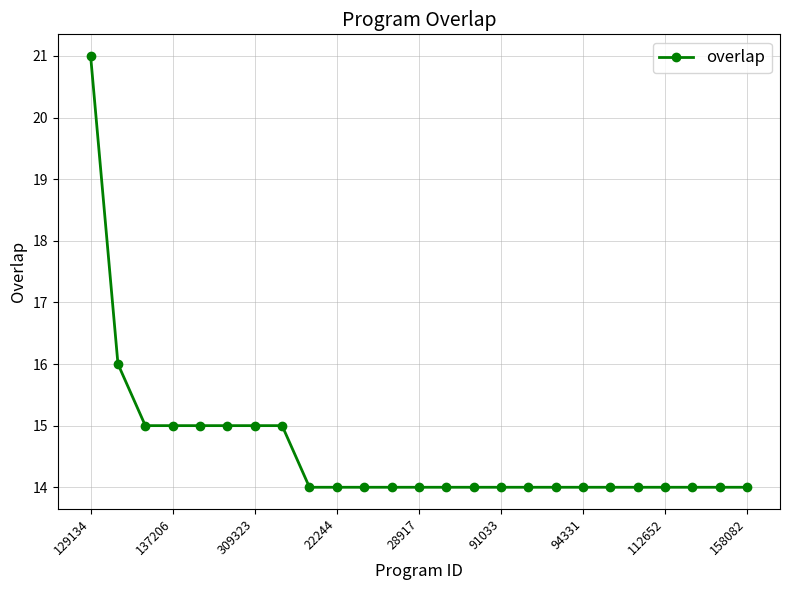

What is the smallest value displayed?

14